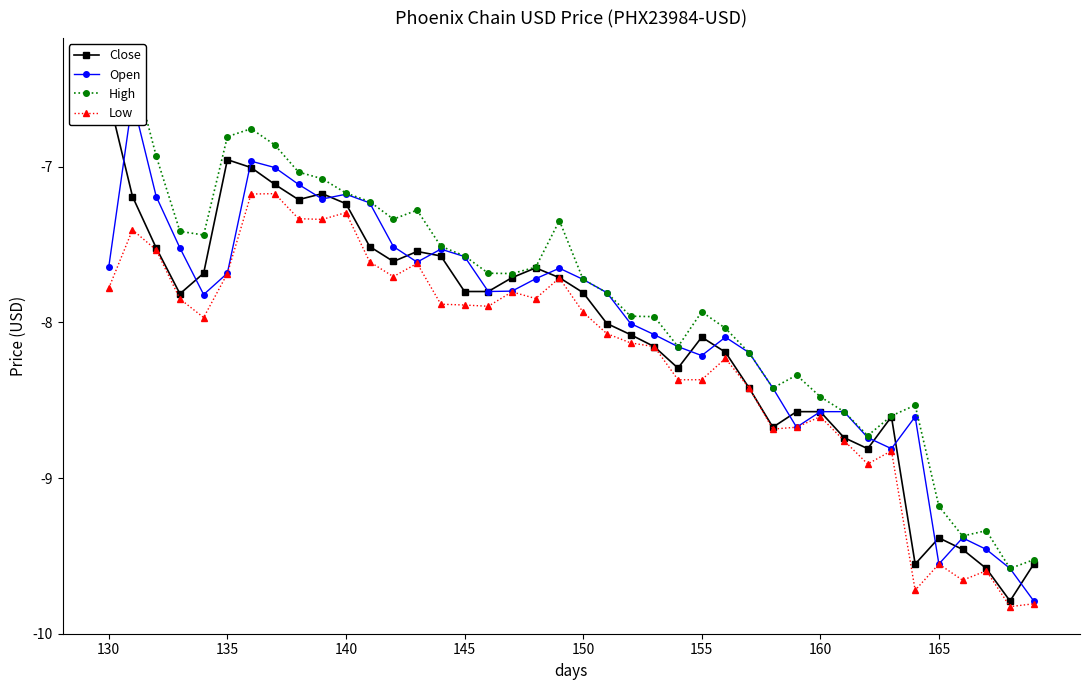

At how many categories does at least one series exceed -7?

6